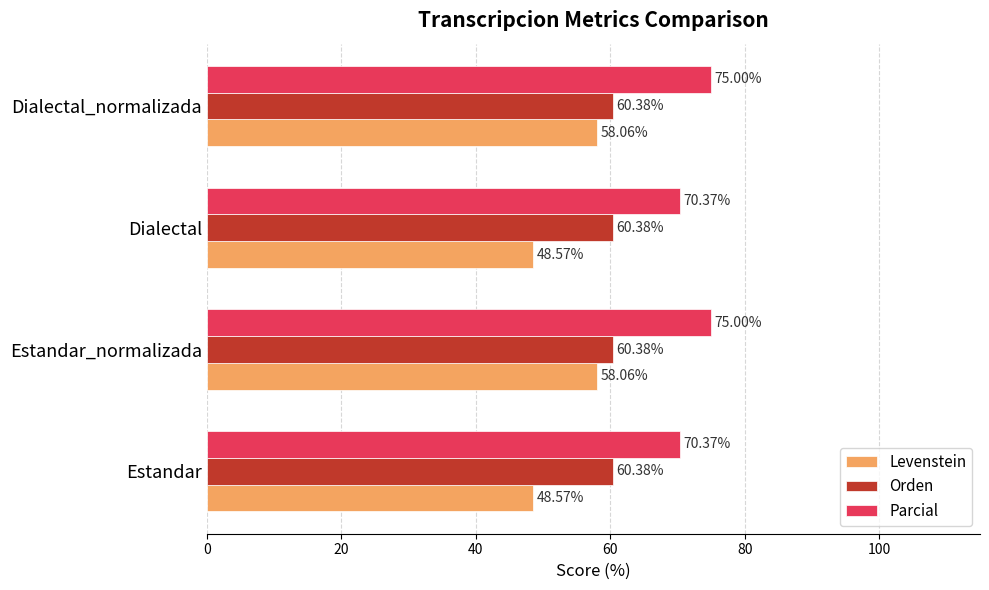

At Dialectal, list the series in order from largest to smallest.

Parcial, Orden, Levenstein